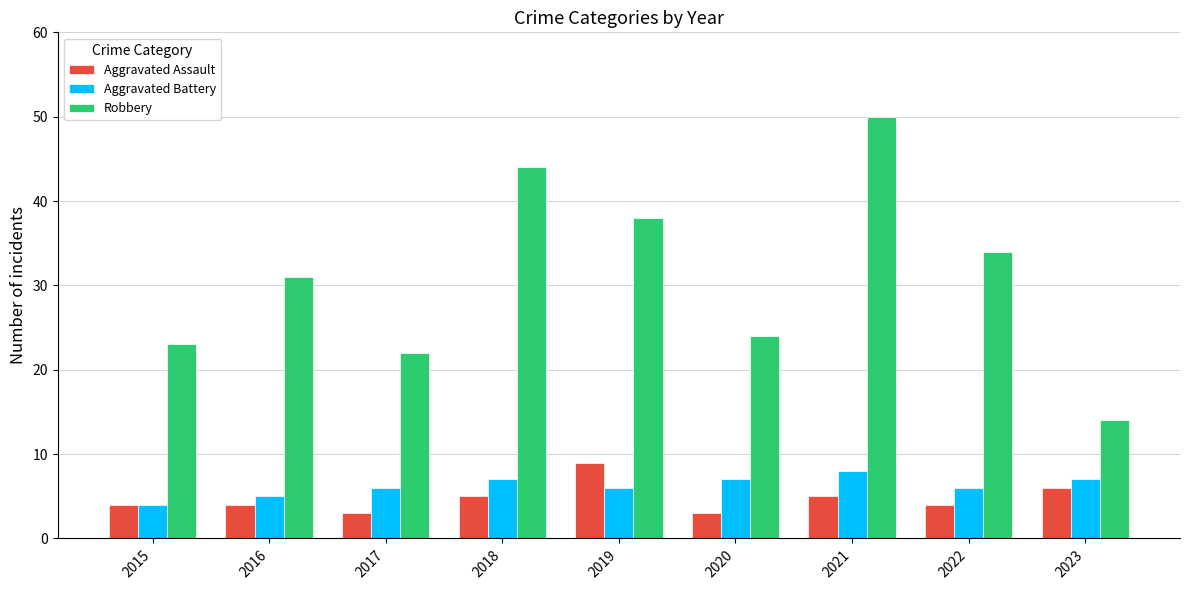

At which category is the sum across all series the highest?

2021